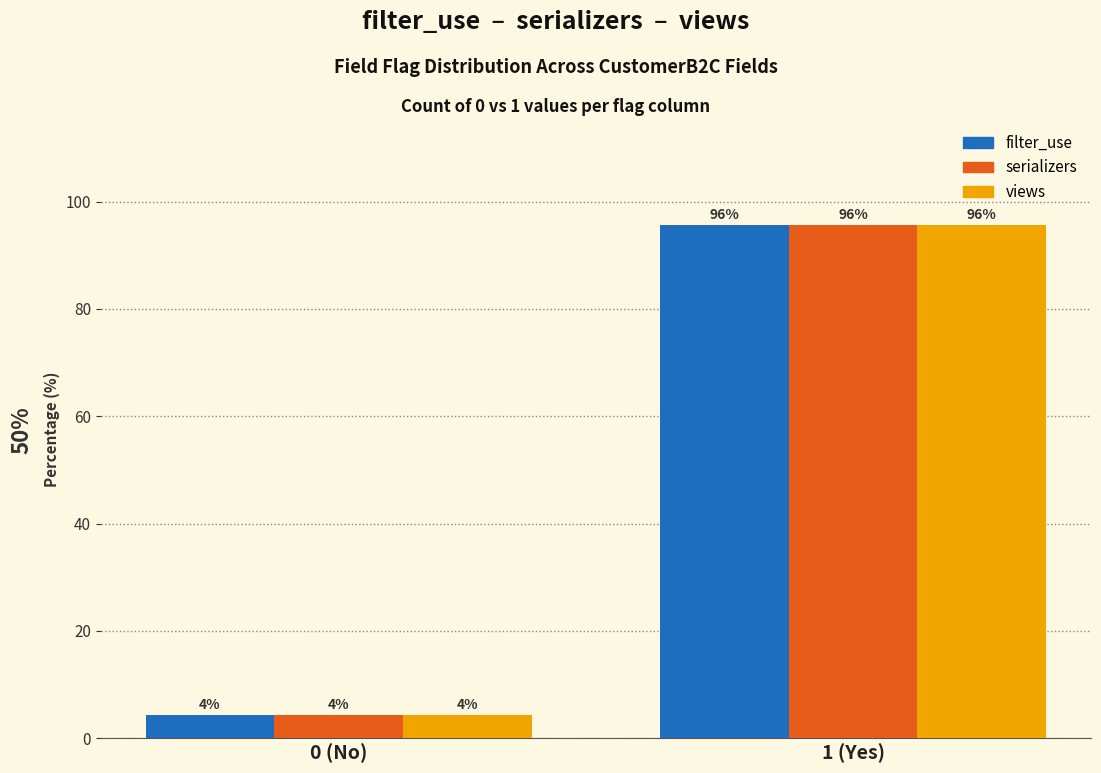

What is the sum of the filter_use values at 0 (No) and 1 (Yes)?

100.0